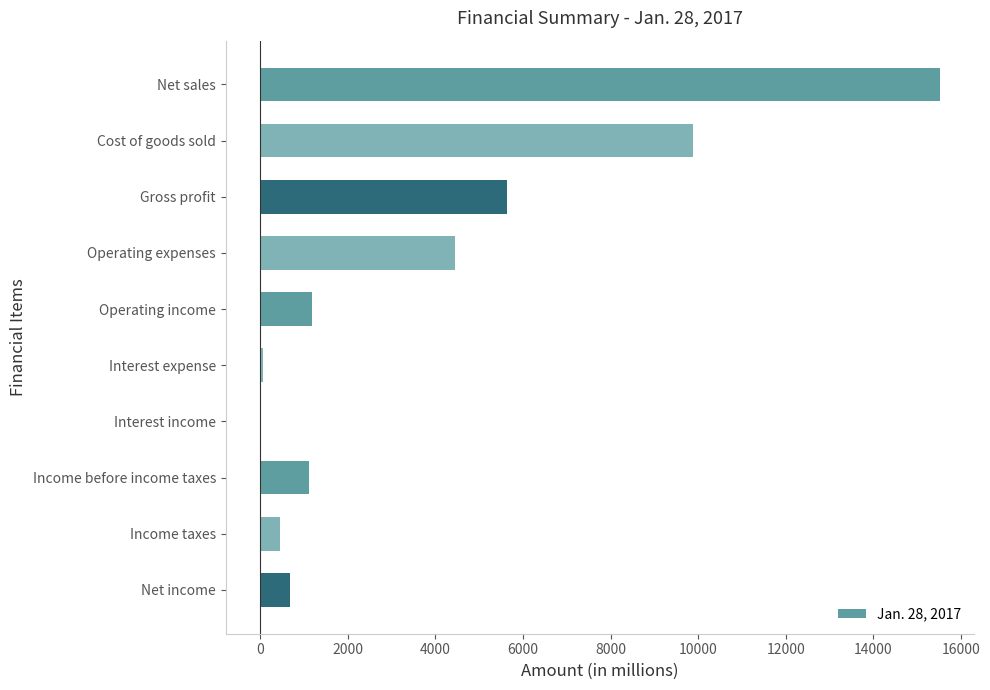

Read the value at Operating expenses.

4449